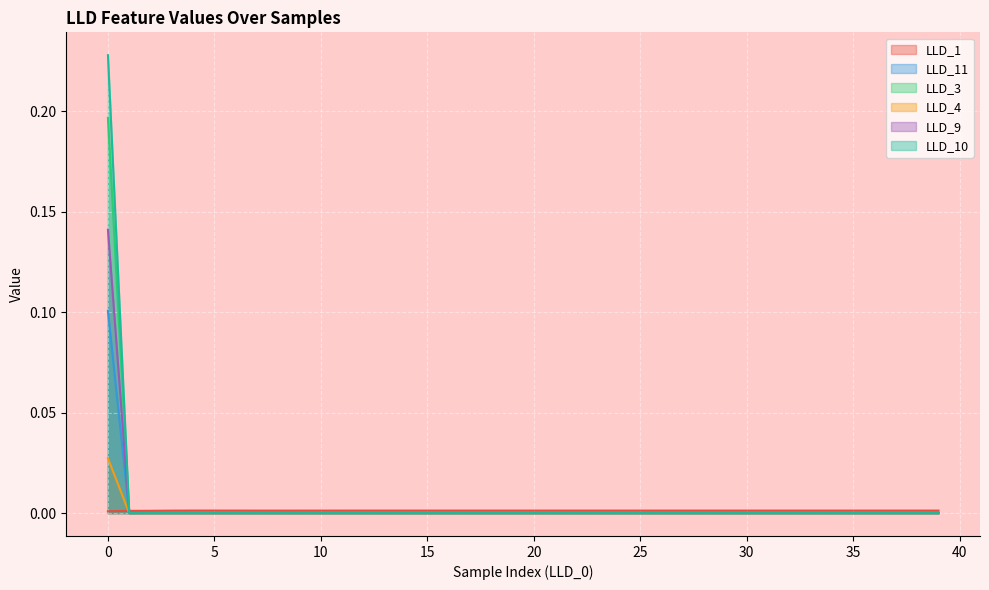

Which series ends up on top after the final intersection of LLD_9 and LLD_11?

LLD_11